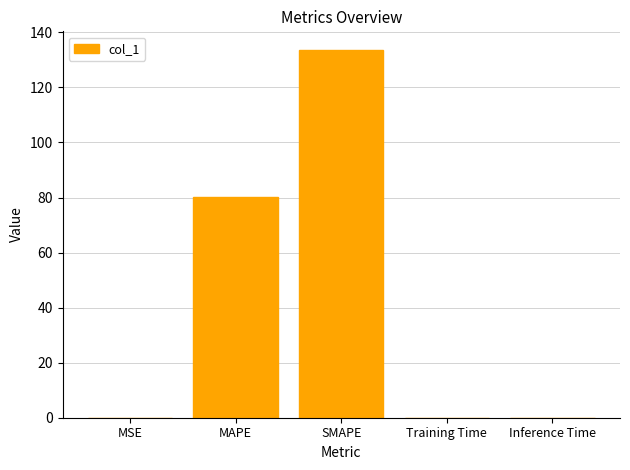

At which label is the value closest to 66?

MAPE